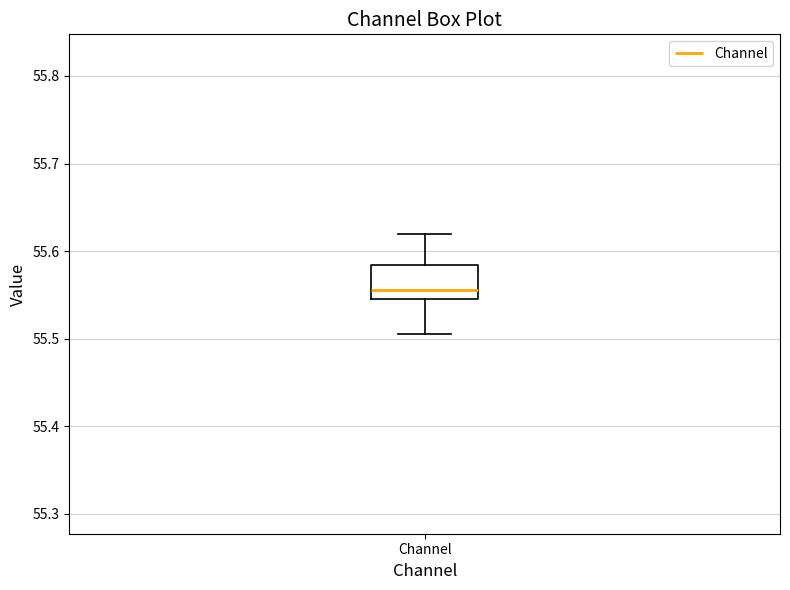

Read this box plot against the y-axis: the position of the median line, the range covered by the box, and the ends of both whiskers. The values are not printed on the chart, so give them approximately, as read against the axis.

median 55.56, box 55.55 to 55.58, whiskers 55.51 to 55.62